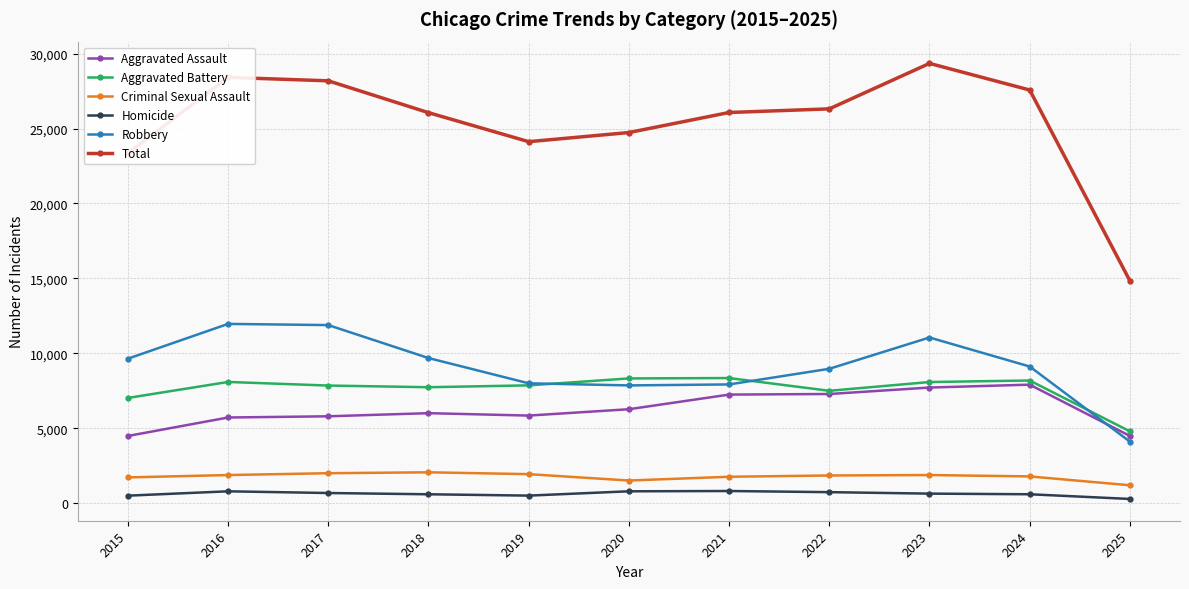

How many lines are shown in the chart?

6